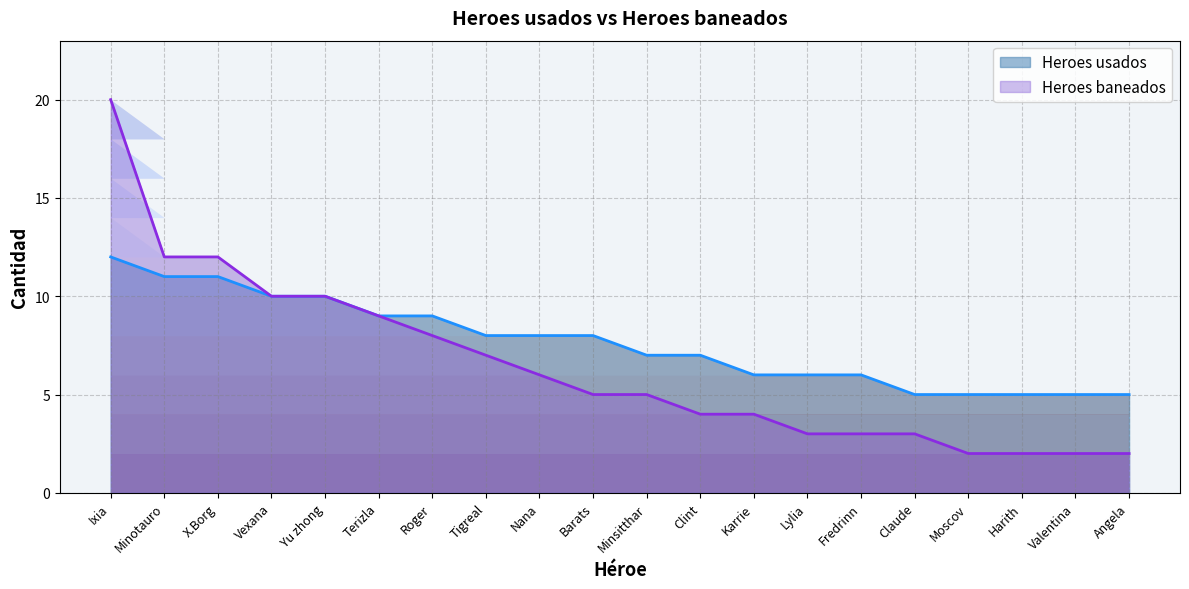

True or false: the data shows 7 at Valentina.

False